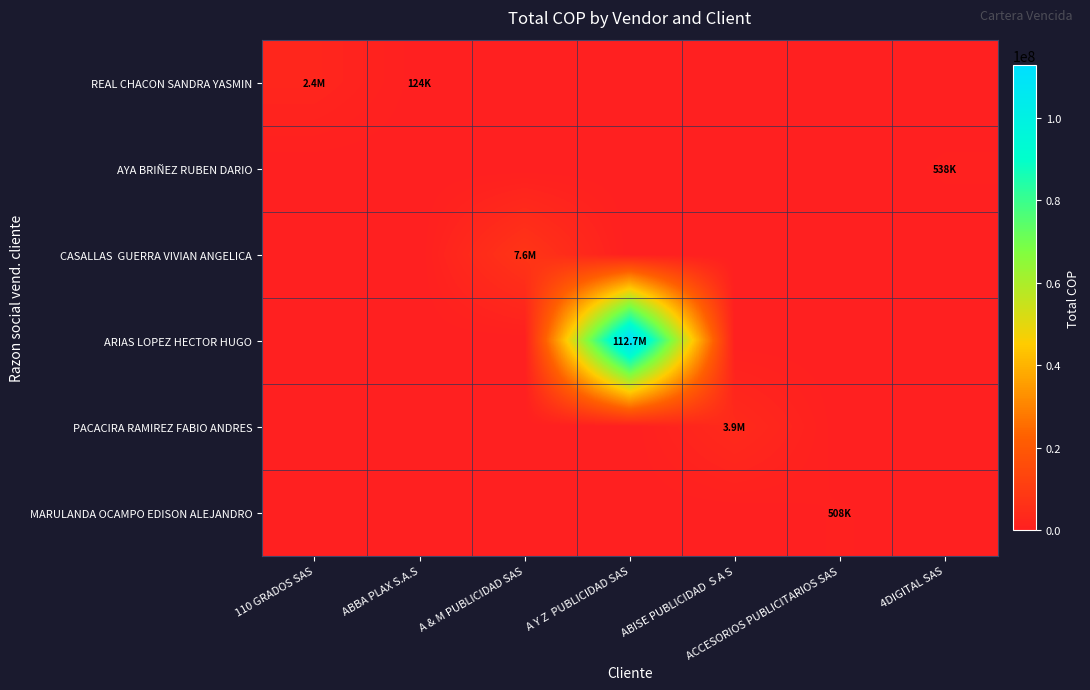

Which category has the highest value across all series?

A Y Z  PUBLICIDAD SAS